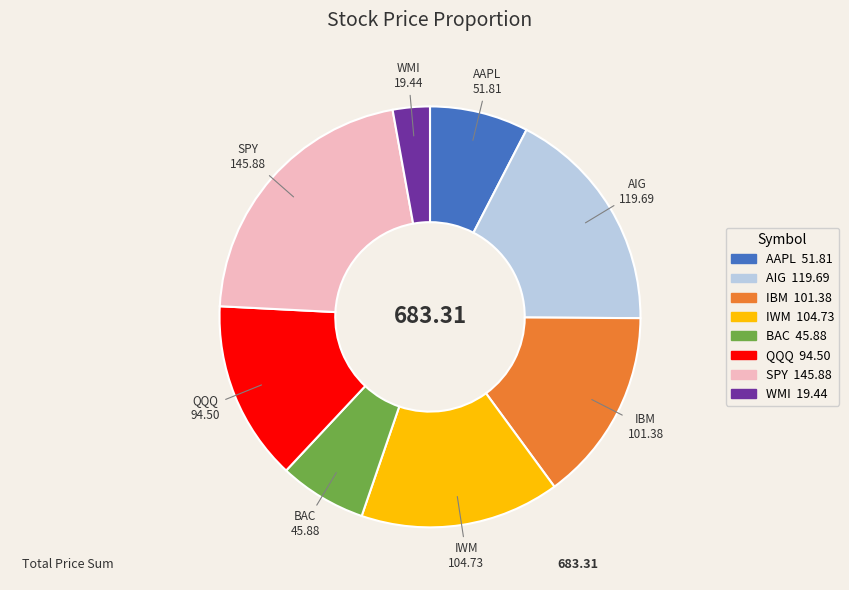

Is there a majority slice in this chart?

No